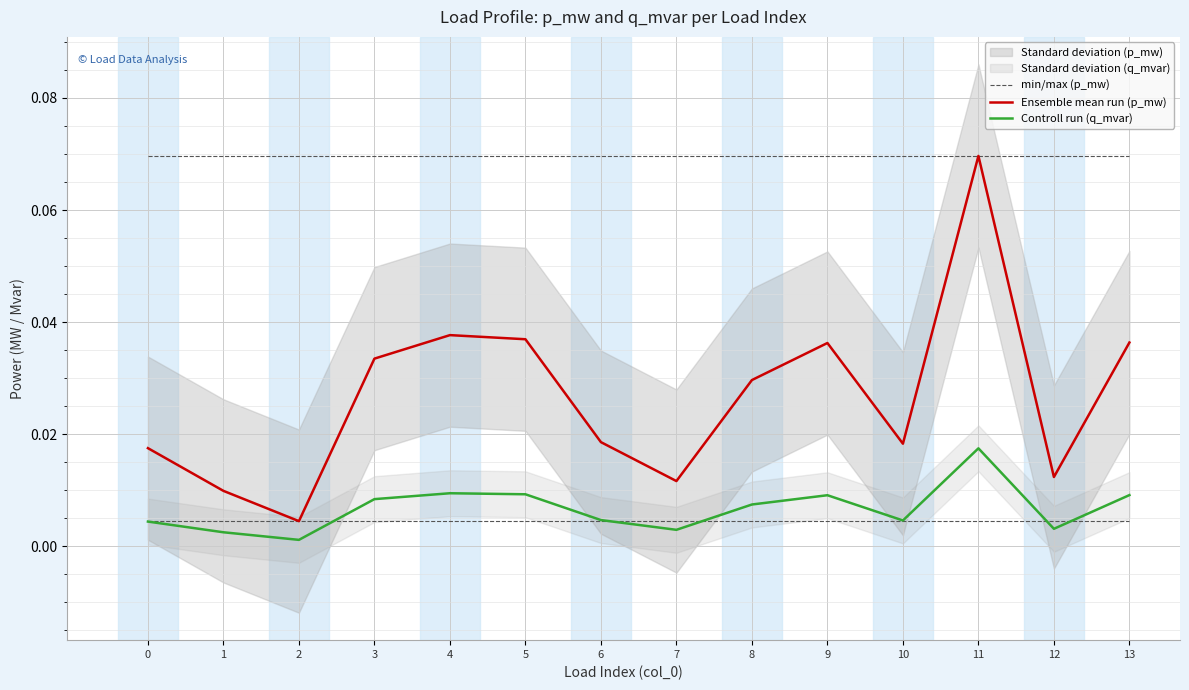

The value of min/max (p_mw) at 4 is 0.1. True or false?

True